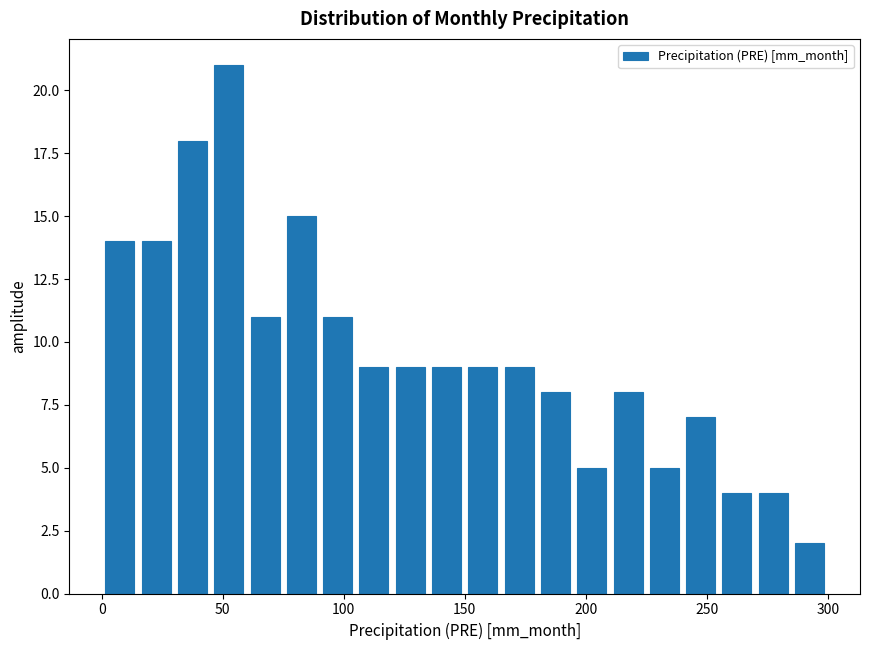

Around what value on the x-axis is the tallest bar? Give the approximate position of its centre, as read against the axis.

55